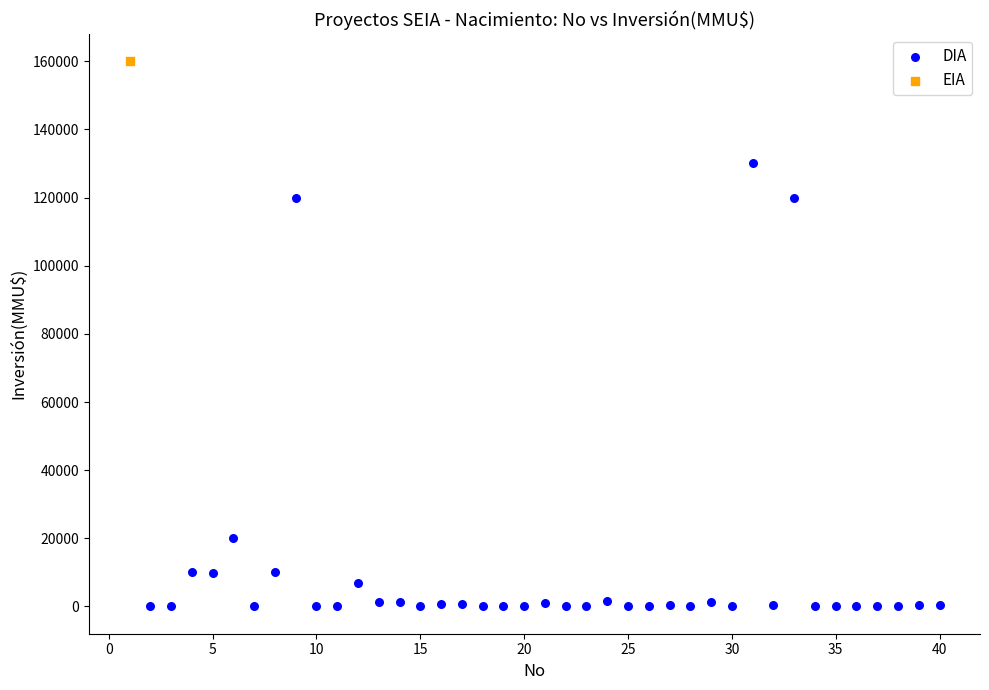

What are all the series names shown in the legend?

DIA, EIA